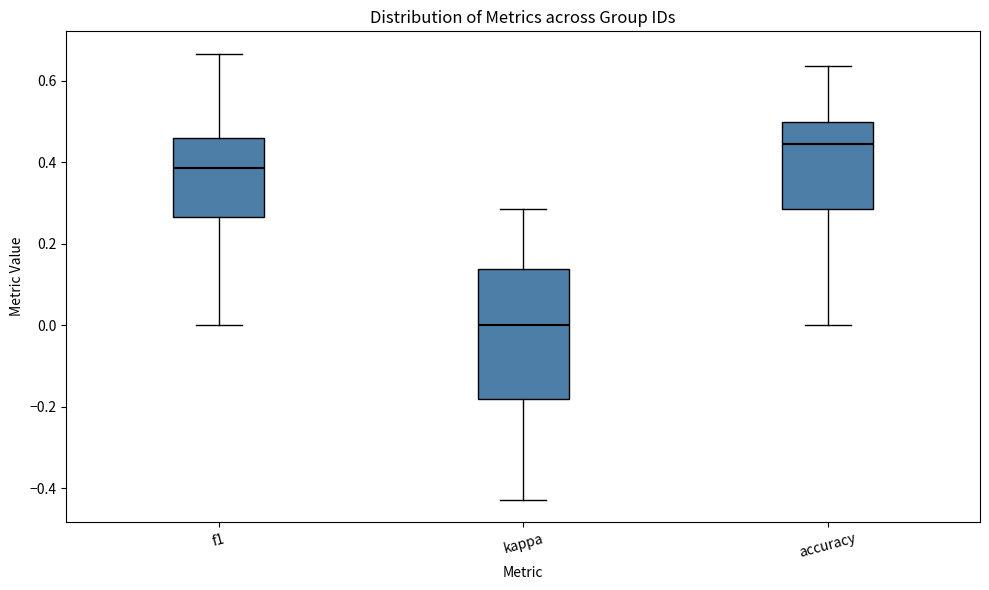

Comparing the boxes themselves (not the whiskers), which one is the tallest?

kappa